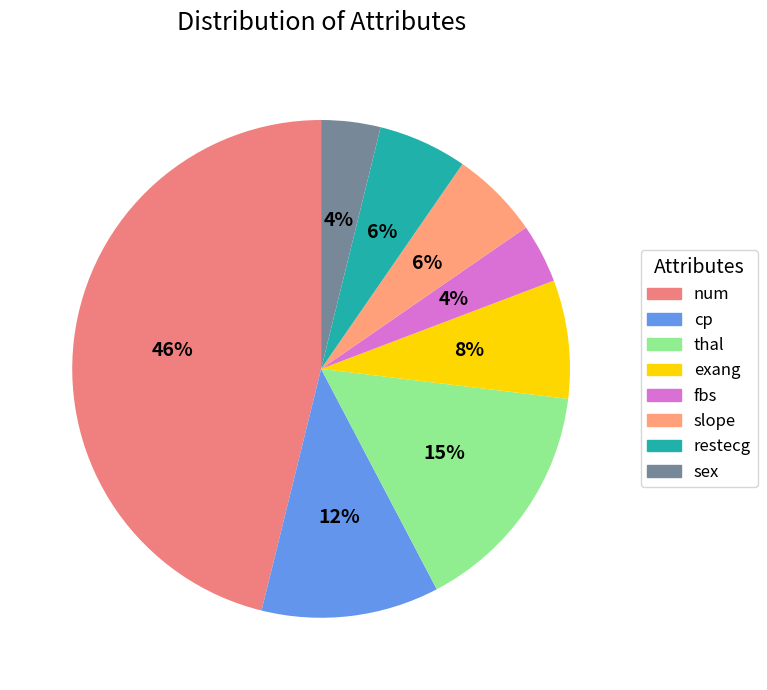

Does any single category account for the majority?

No